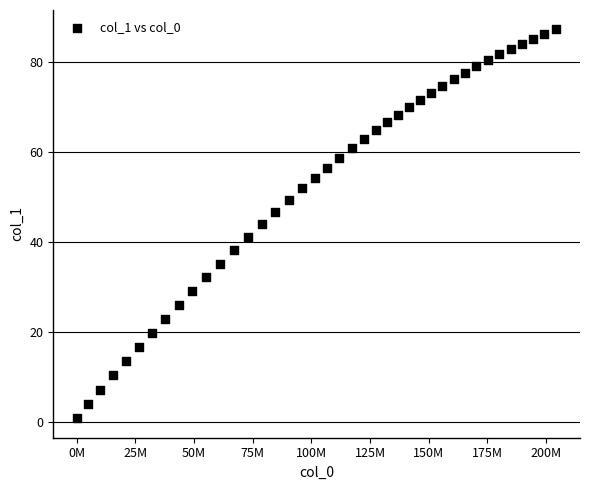

What is the range of Y values (max minus min)?

86.5